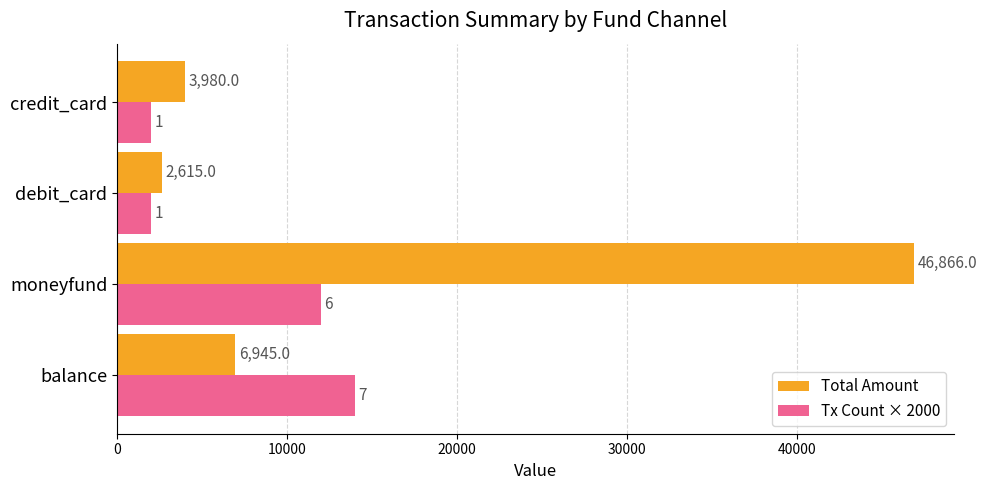

What is the minimum value for Total Amount?

2615.0